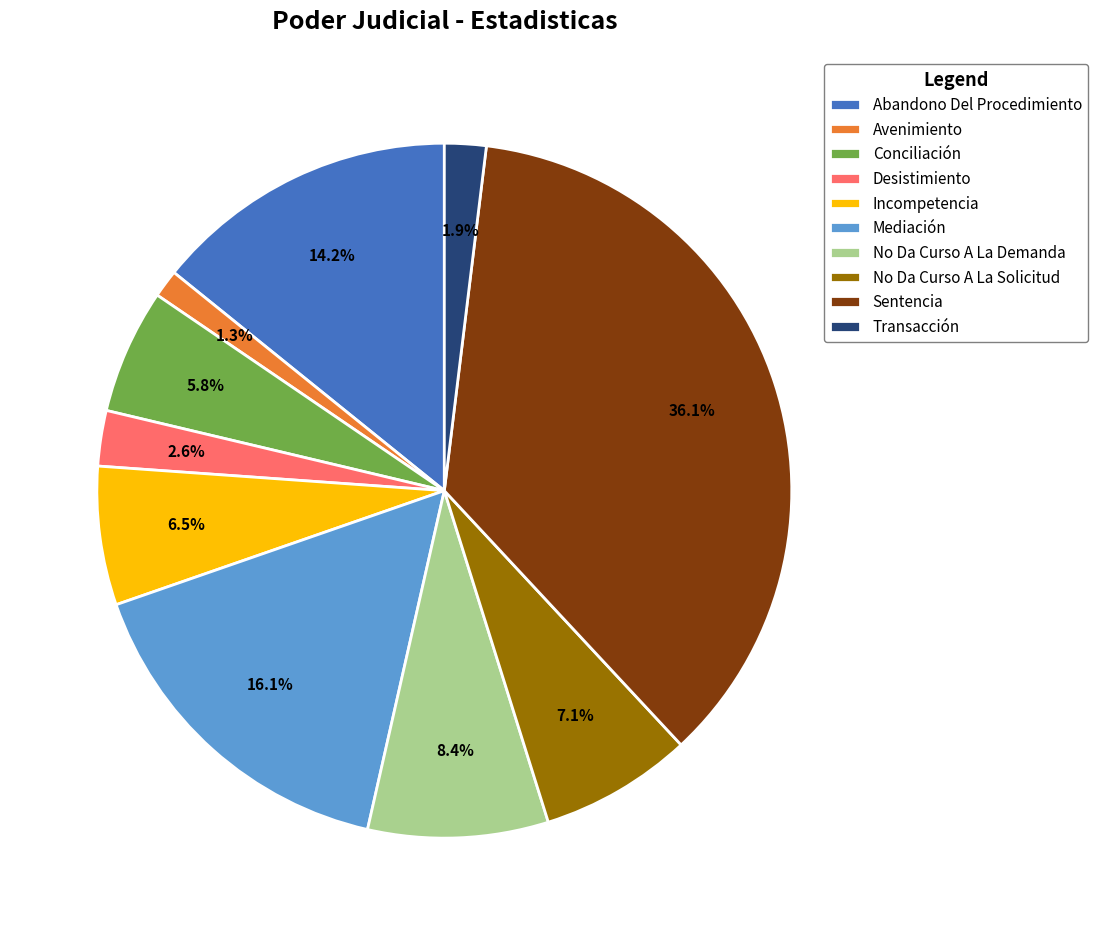

Rank the categories by value from lowest to highest.

Avenimiento, Transacción, Desistimiento, Conciliación, Incompetencia, No Da Curso A La Solicitud, No Da Curso A La Demanda, Abandono Del Procedimiento, Mediación, Sentencia